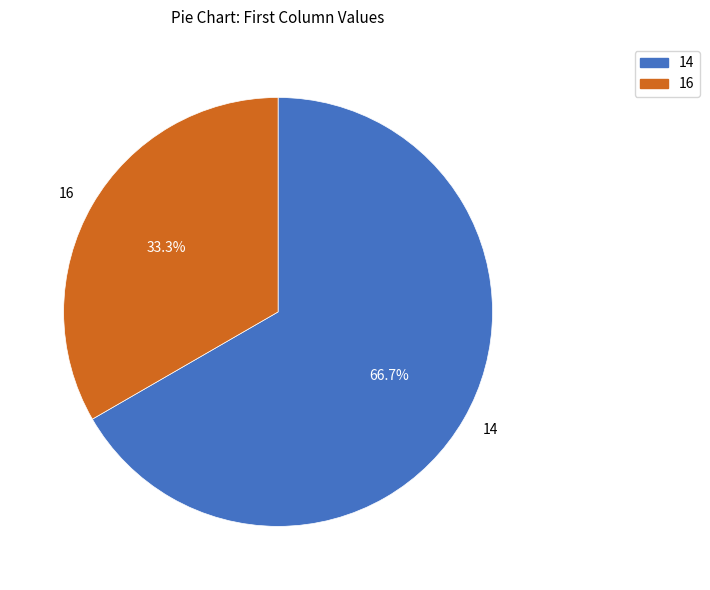

Rank the categories by value from lowest to highest.

16, 14